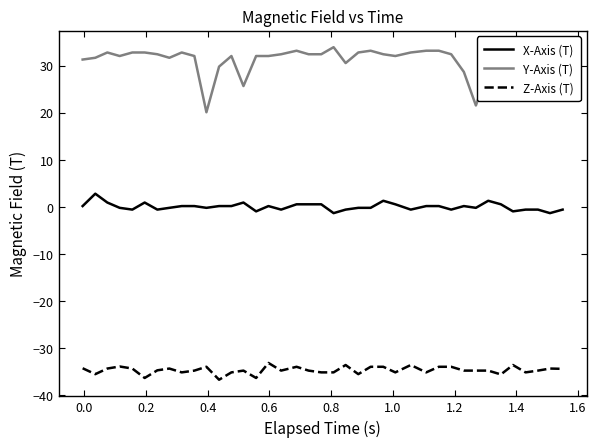

What is the maximum value shown in the chart?

33.9